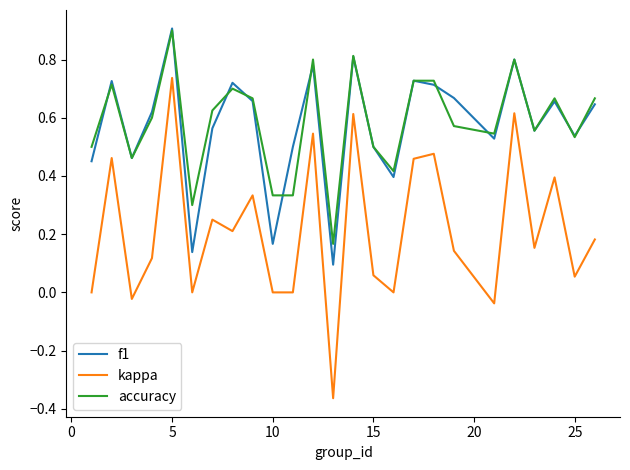

How many distinct data groups are displayed?

3